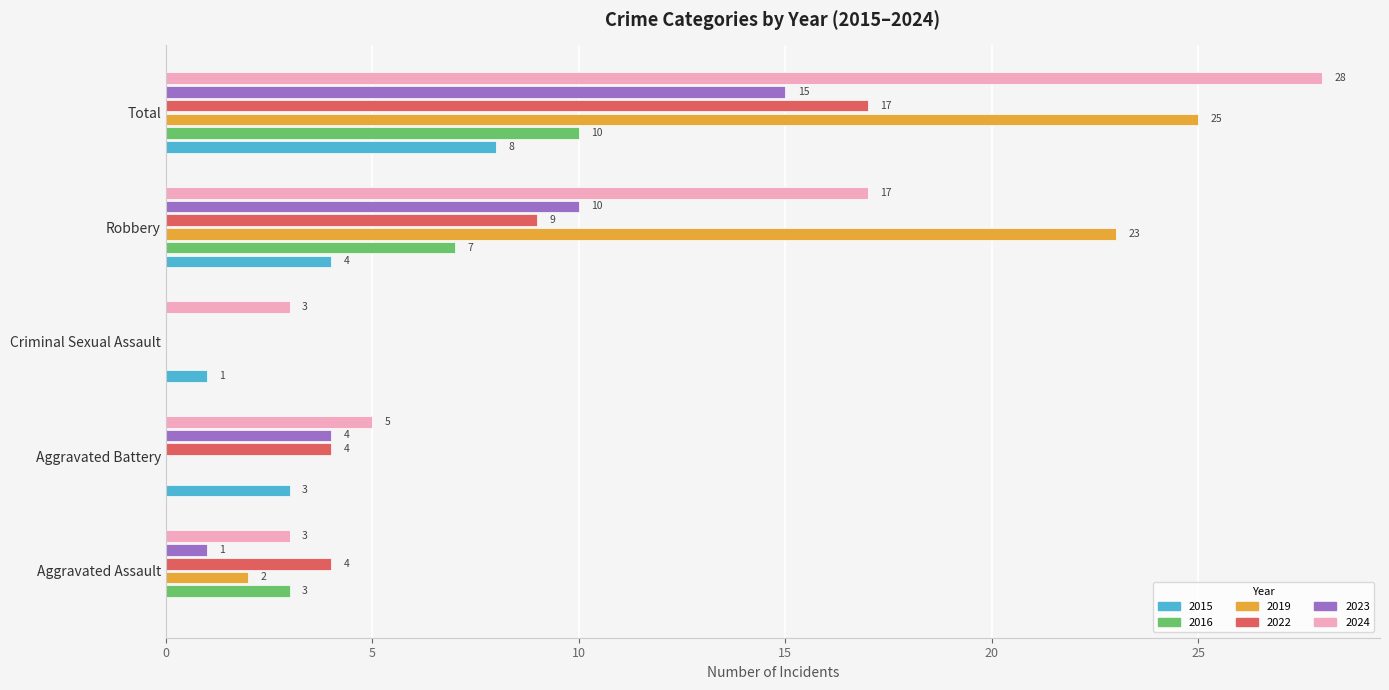

At which category is the sum across all series the highest?

Total